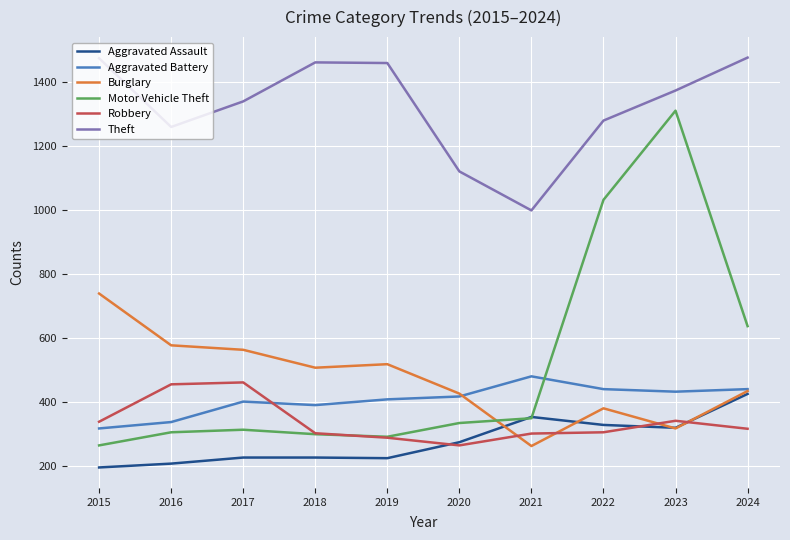

What is the total value across all series at 2020?

2830